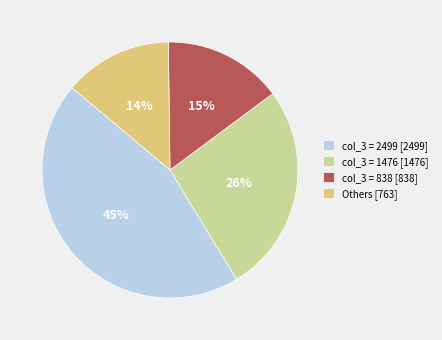

Is there any slice that represents more than half of the pie?

No